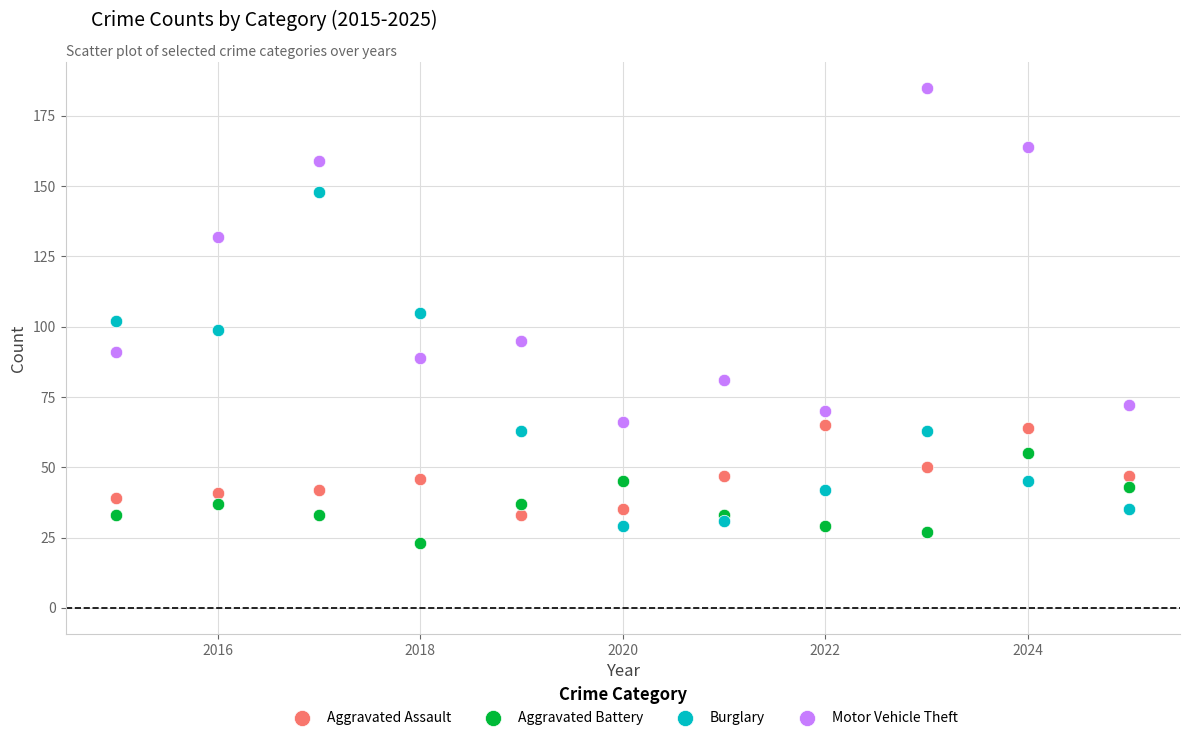

What are all the series names shown in the legend?

Aggravated Assault, Aggravated Battery, Burglary, Motor Vehicle Theft